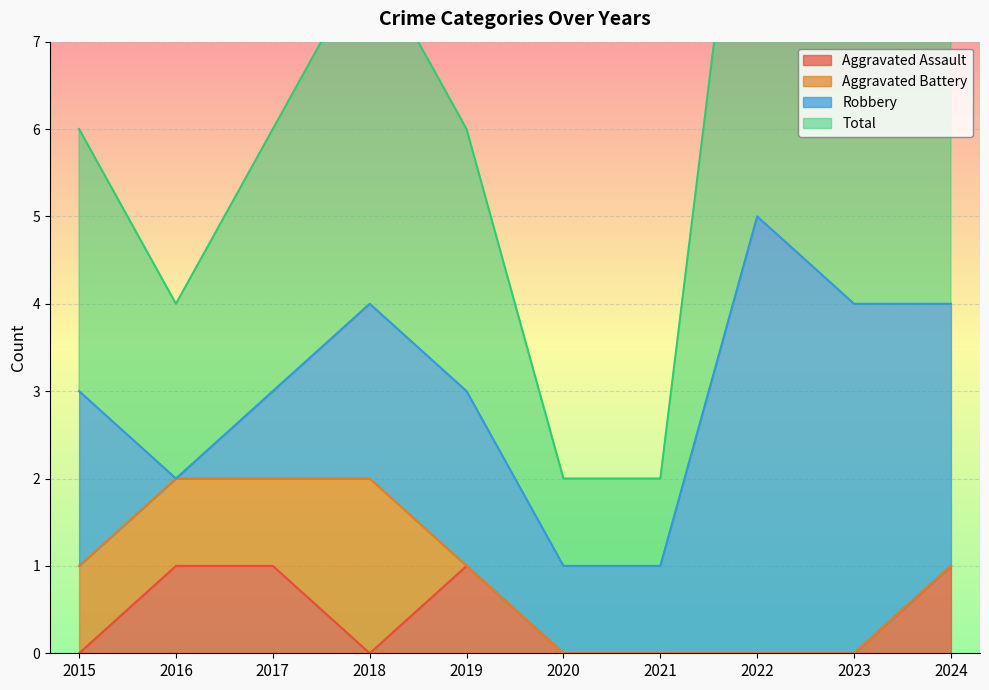

The value of Aggravated Assault at 2017 is 1. True or false?

True